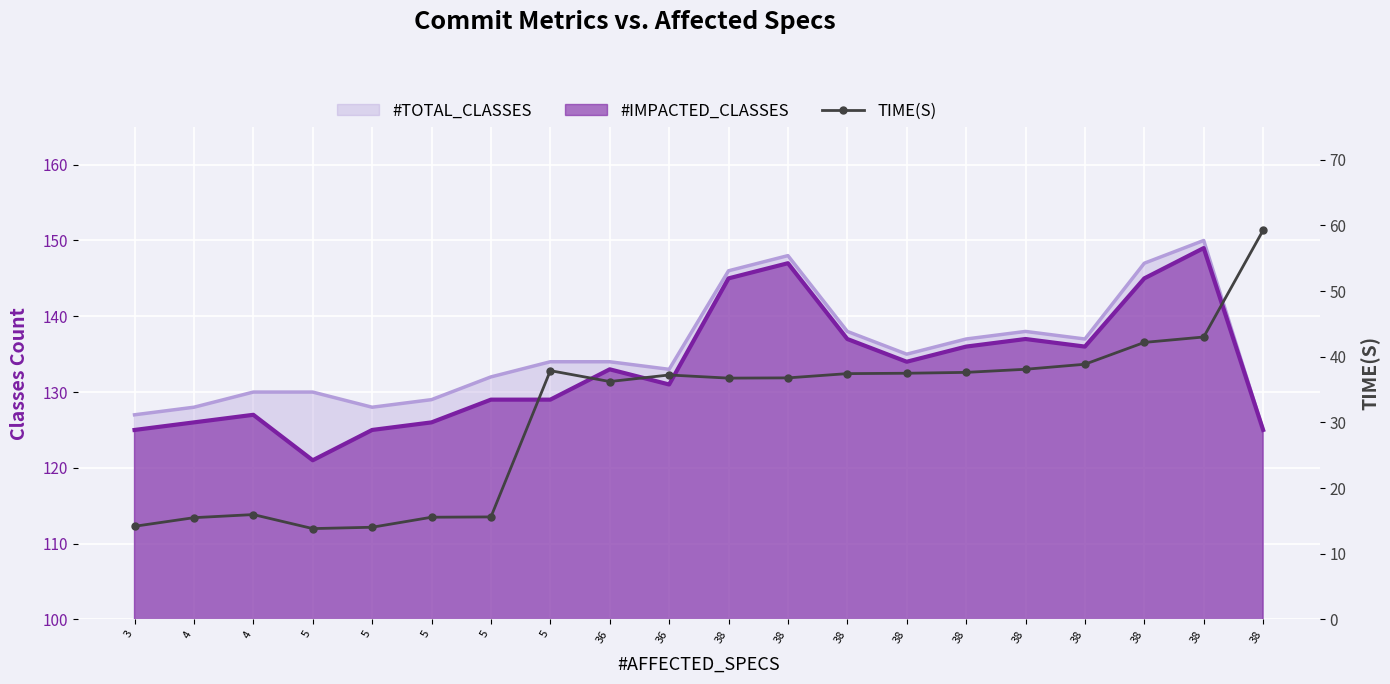

Is it true that the value at 38 is 7.9?

False